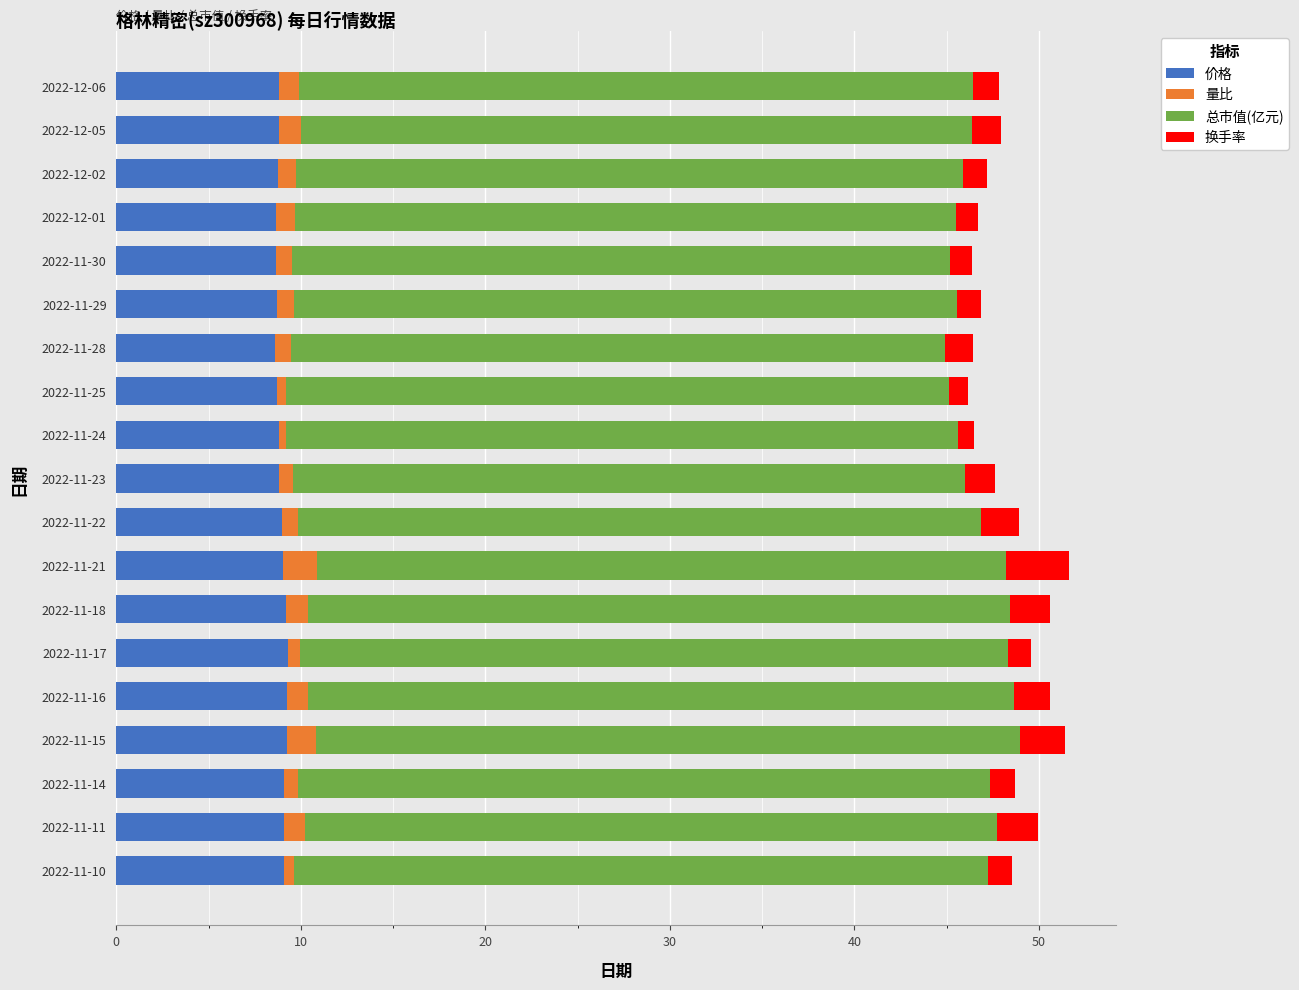

What is the minimum value for 价格?

8.6